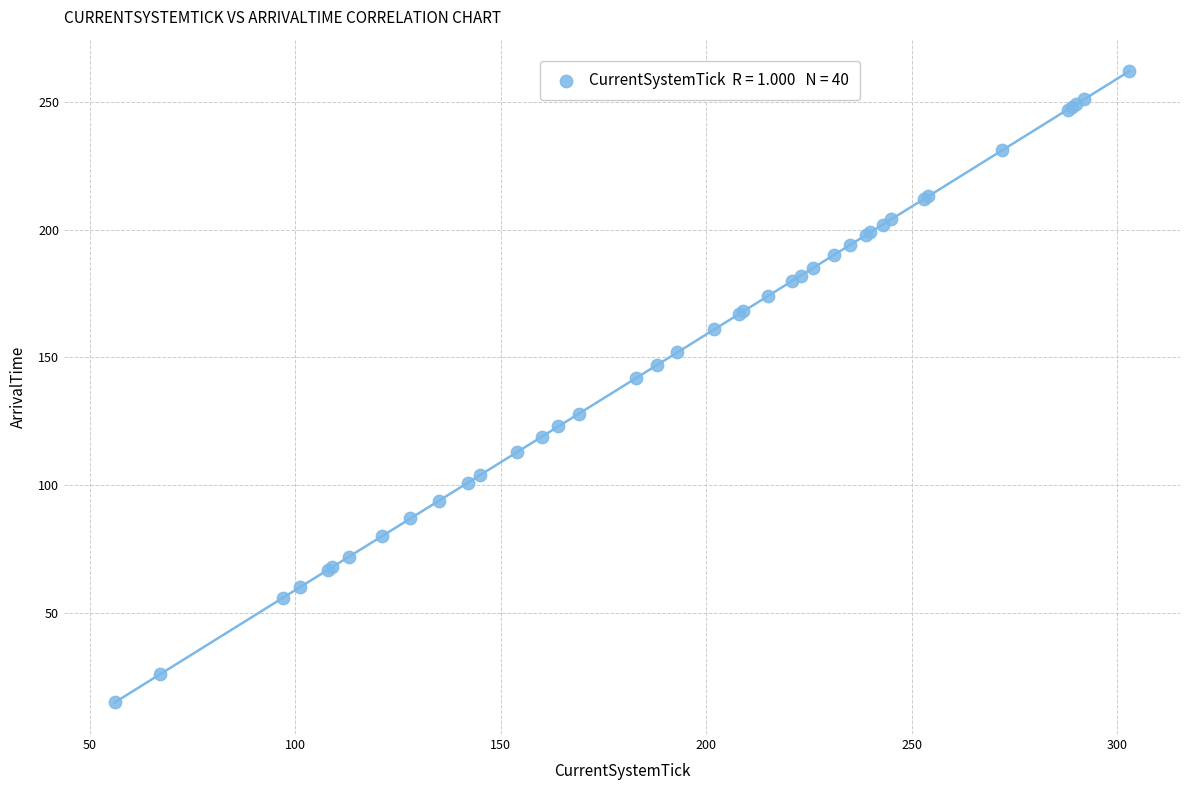

What Y value in the scatter plot is closest to 138?

142